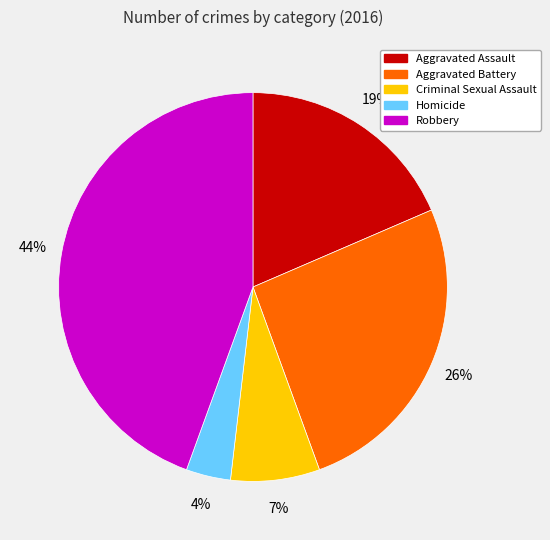

How many segments does this pie chart have?

5